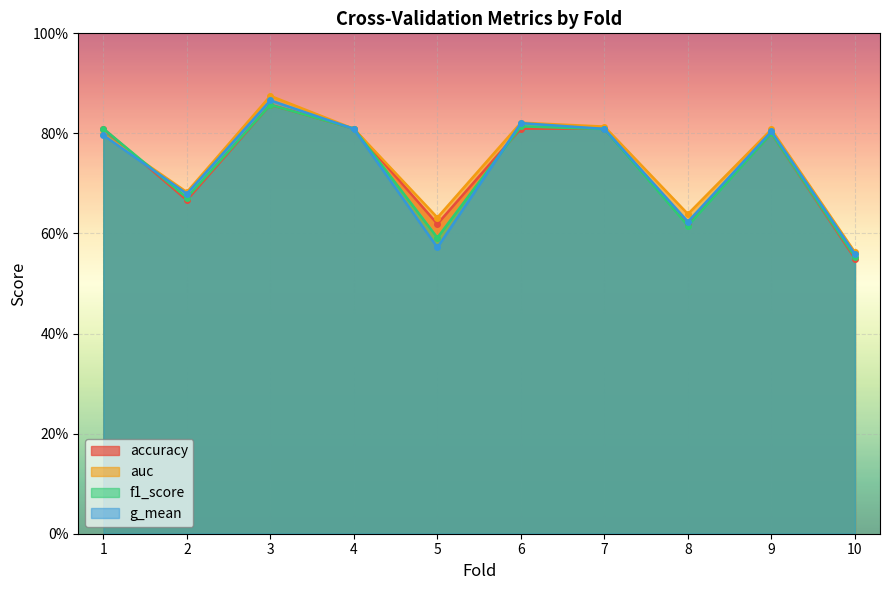

Is the value of accuracy at 9 greater than the value of g_mean at 10?

Yes